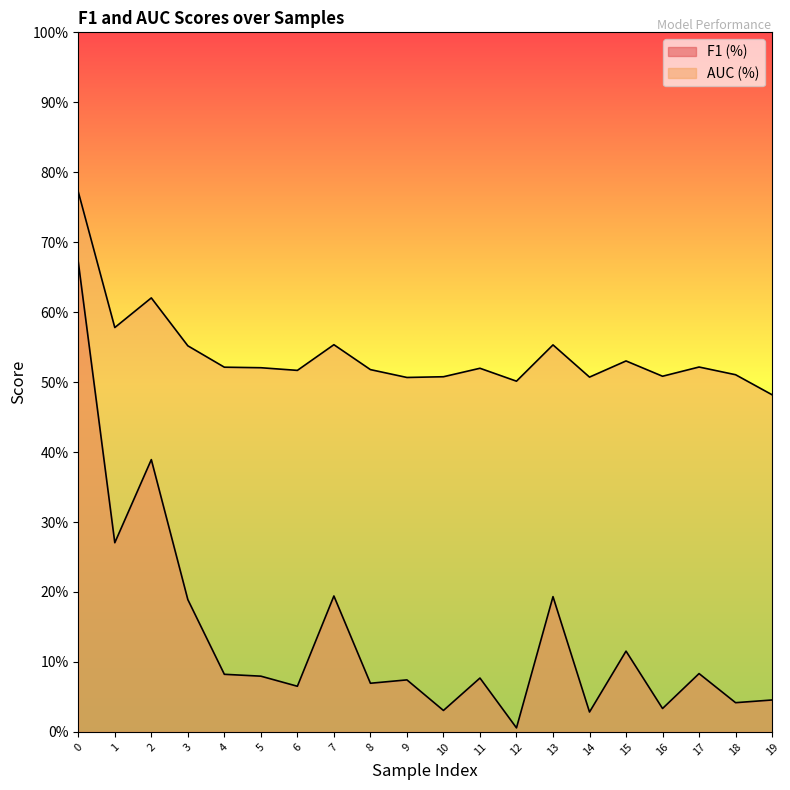

Is it true that F1 (%) equals 0.1 at 15?

True